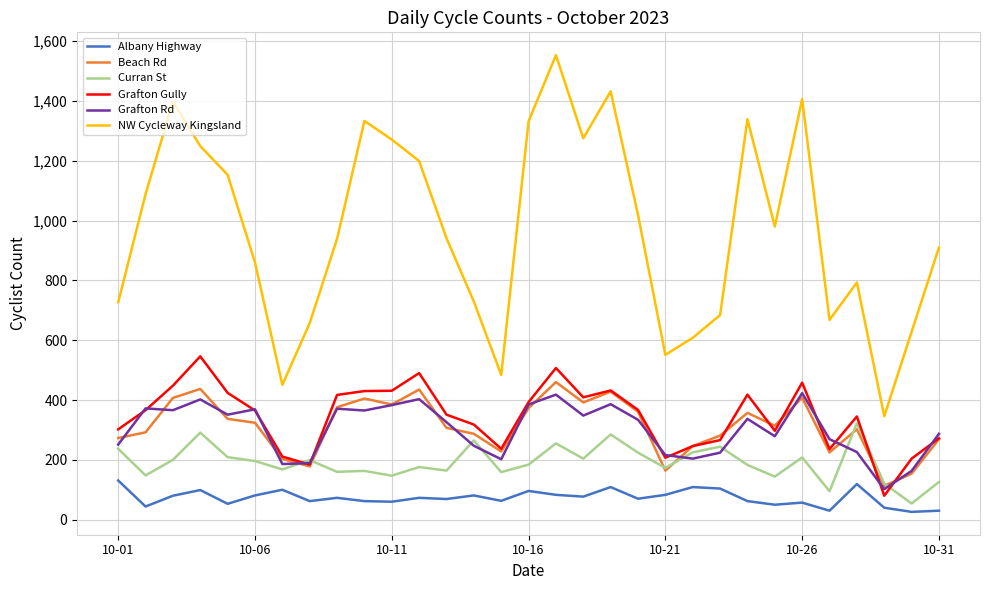

Which series has the widest spread of values?

NW Cycleway Kingsland